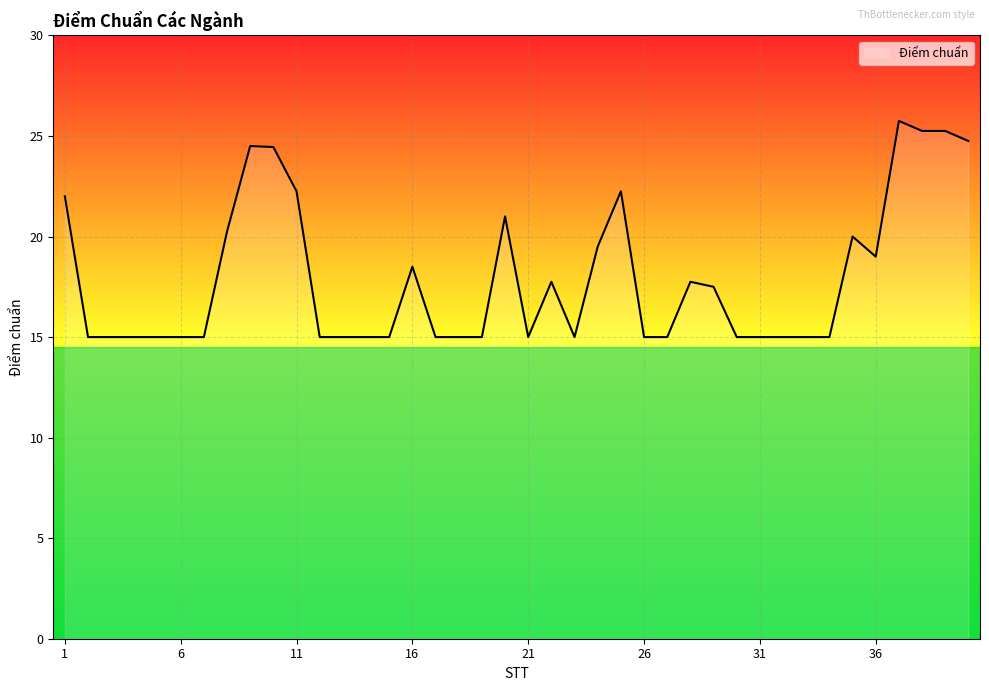

What is the maximum value shown in the chart?

25.8